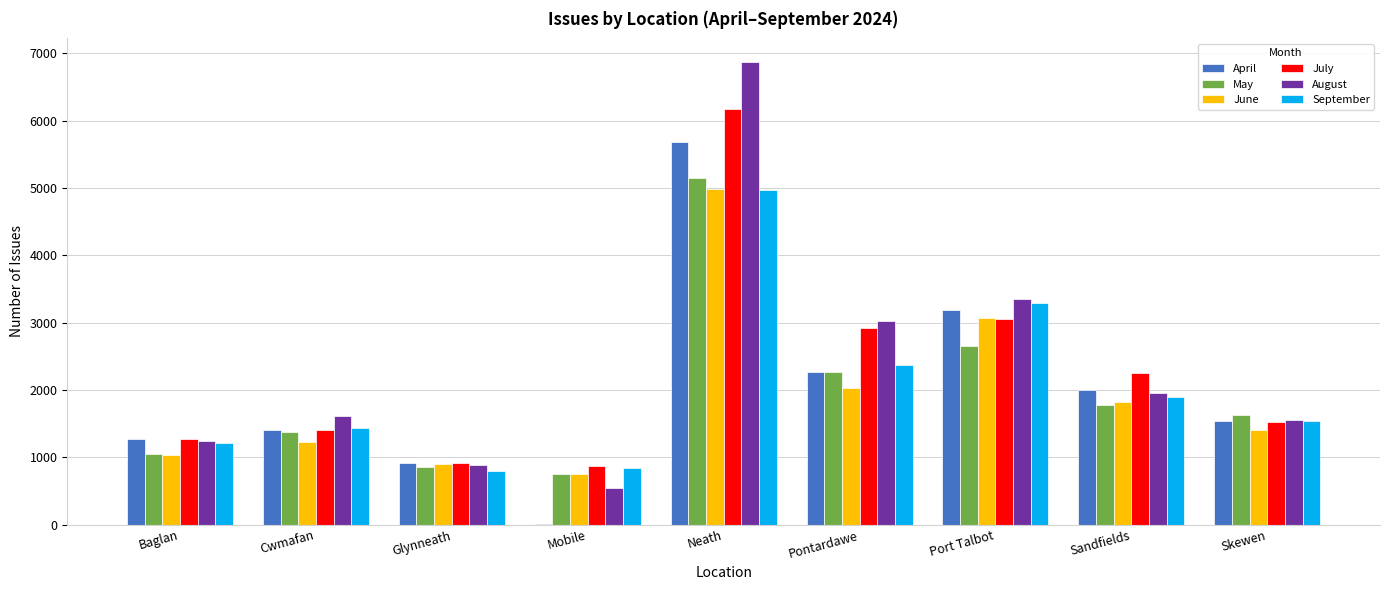

Is it true that July equals 1265 at Baglan?

True